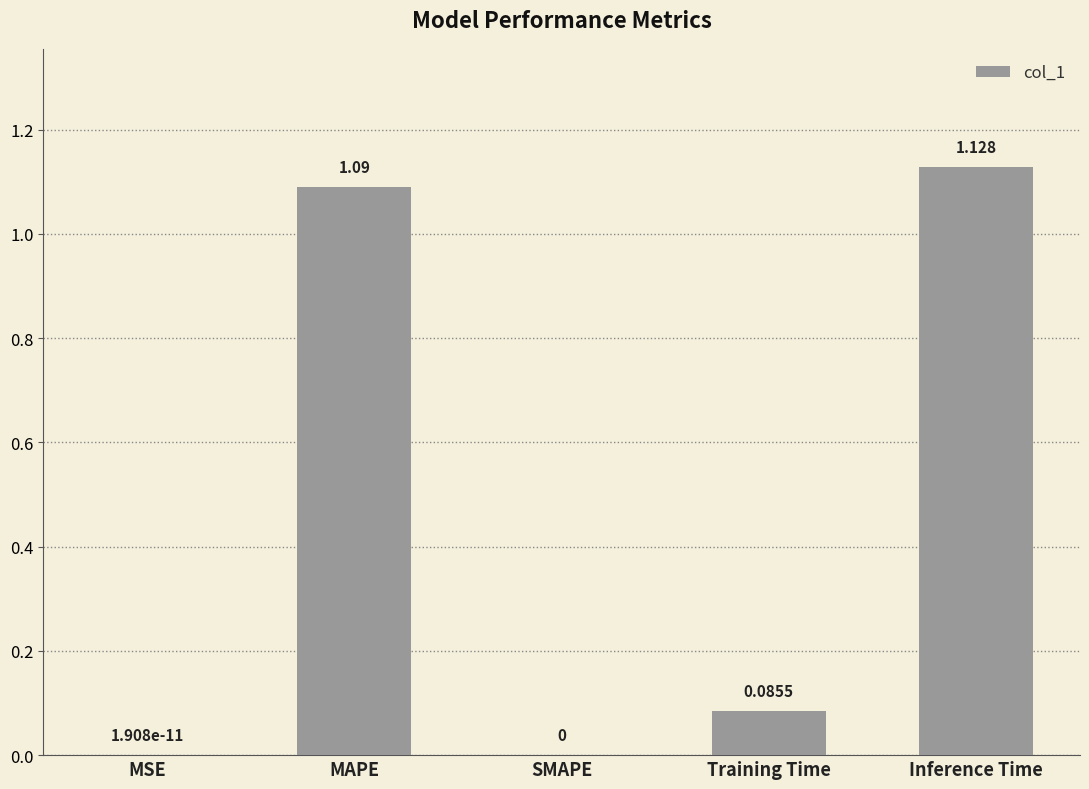

Which label corresponds to the largest value in the chart?

Inference Time